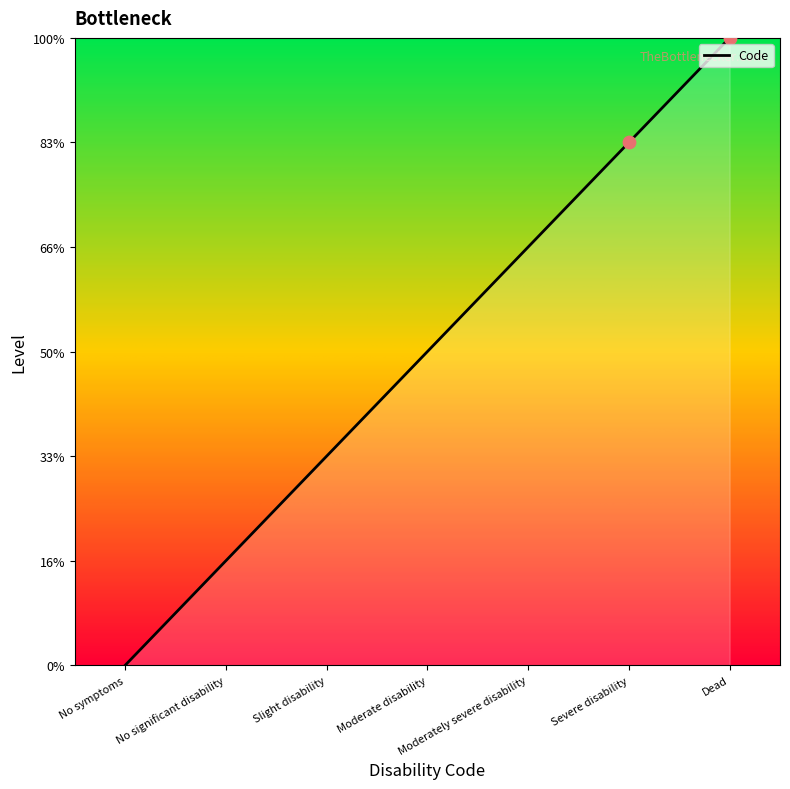

Which has a higher value, No significant disability or Slight disability?

Slight disability